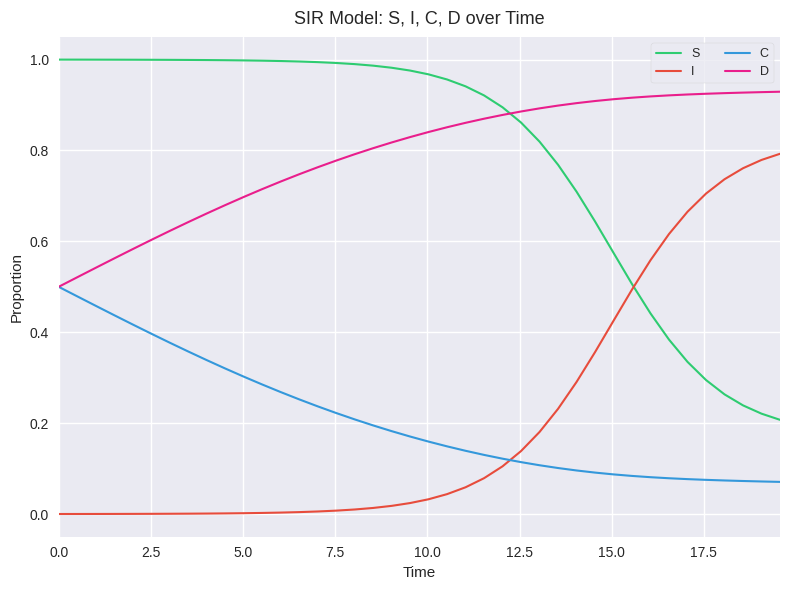

True or false: I and D cross at least once.

False